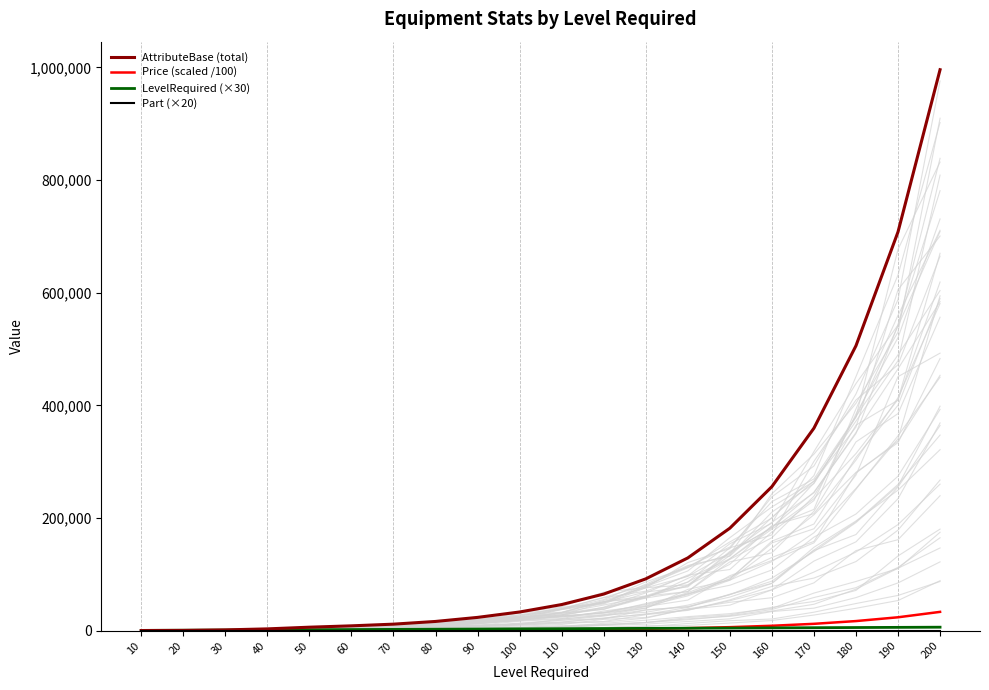

What is the difference between the second highest and minimum values in the AttributeBase (total) series?

707940